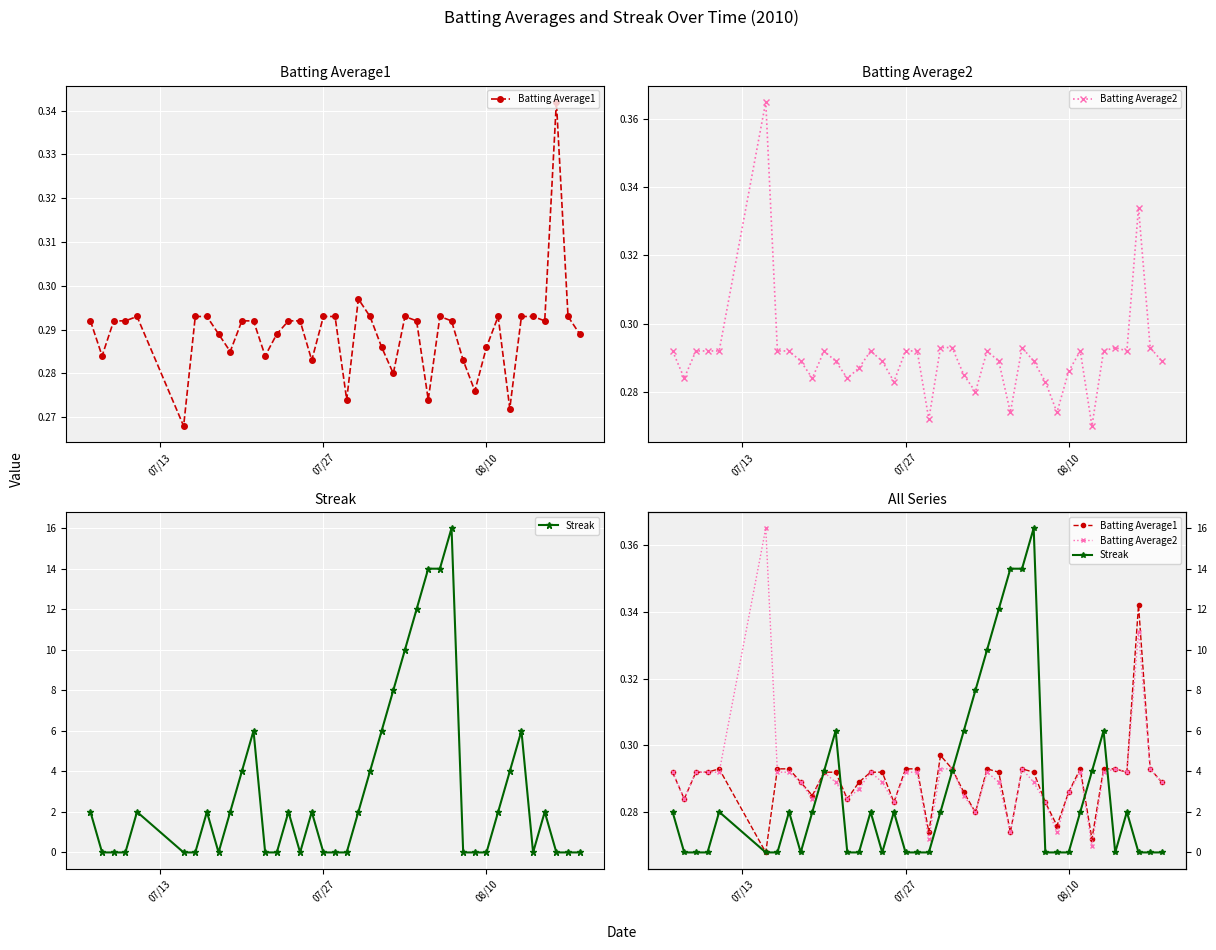

What is the average value of the Batting Average2 series?

0.3